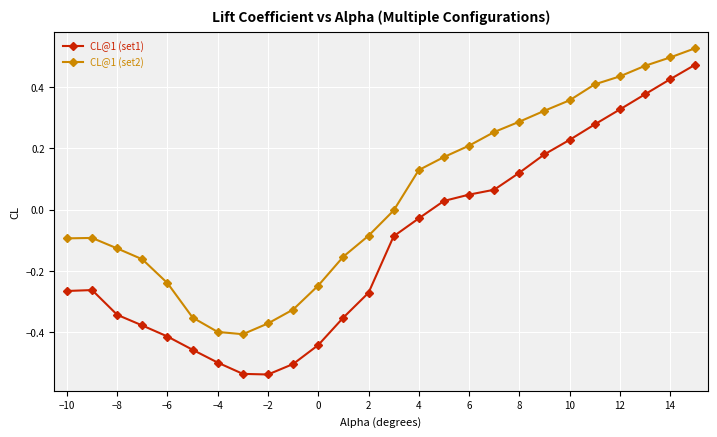

Which series has the largest total across all categories?

CL@1 (set2)